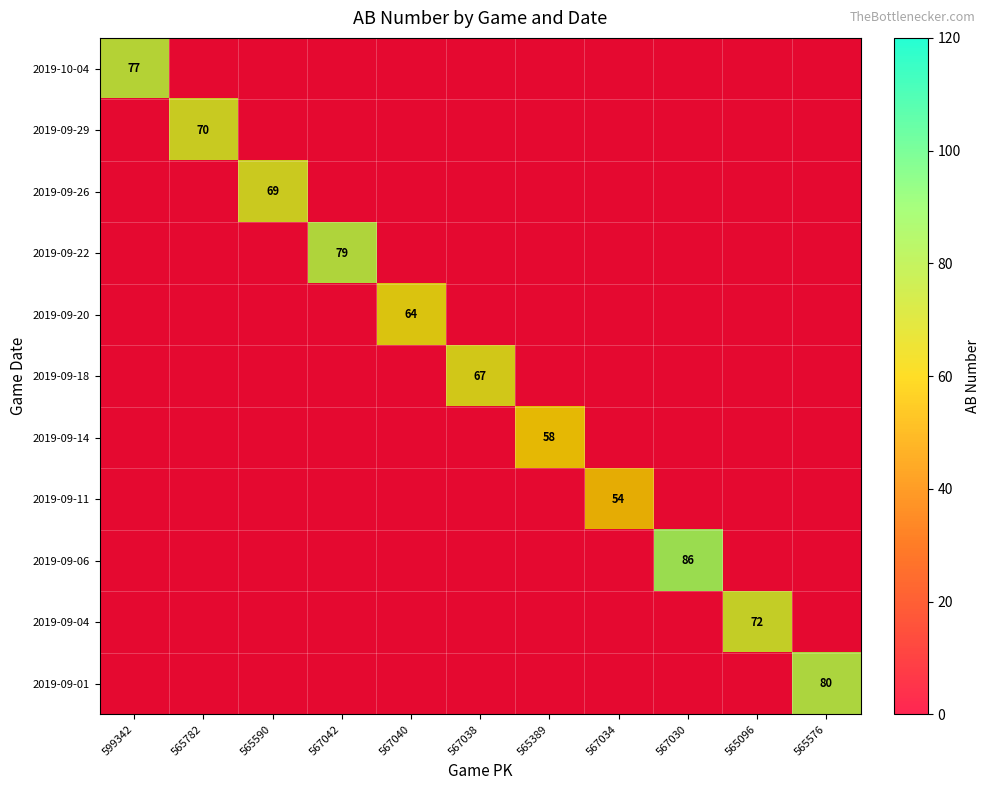

At which category does the chart reach its peak across all series?

567030